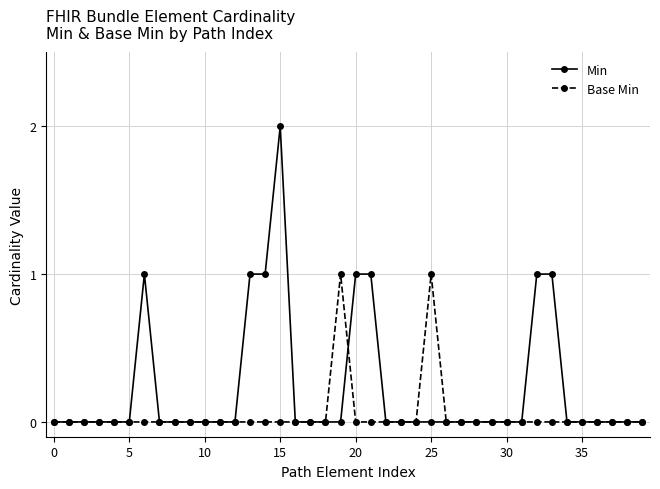

What is the value of the Min point at the 15th from the left?

1